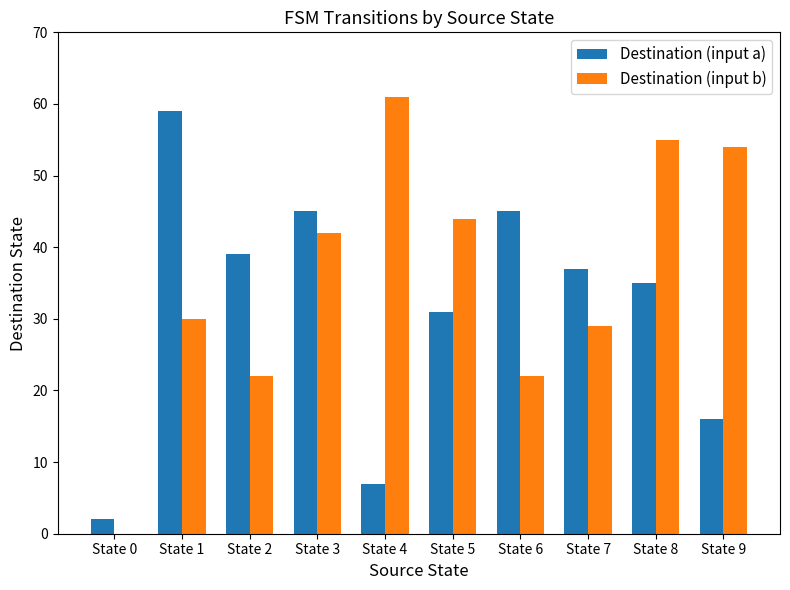

What is the sum of the Destination (input a) values at State 2 and State 3?

84